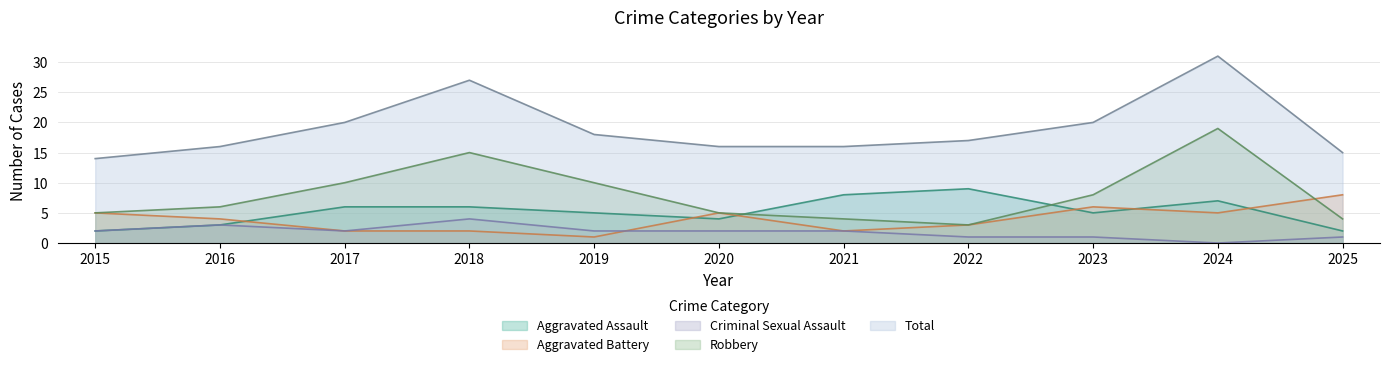

Which series has the largest range (max minus min)?

Total